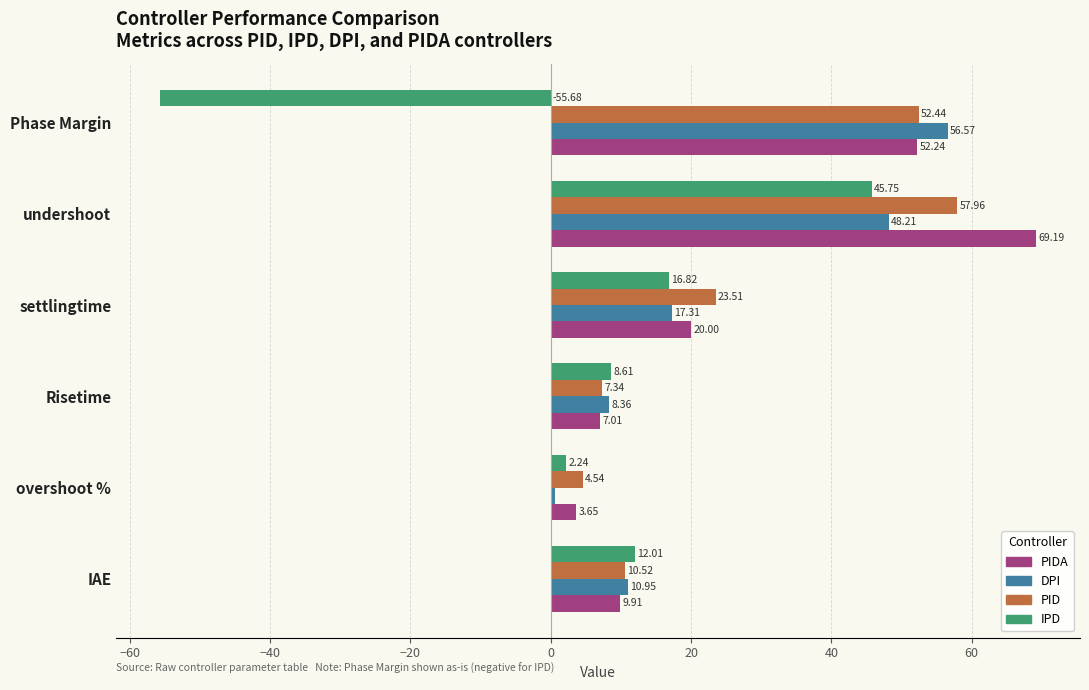

List the labels in order of IPD value, smallest first.

Phase Margin, overshoot %, Risetime, IAE, settlingtime, undershoot